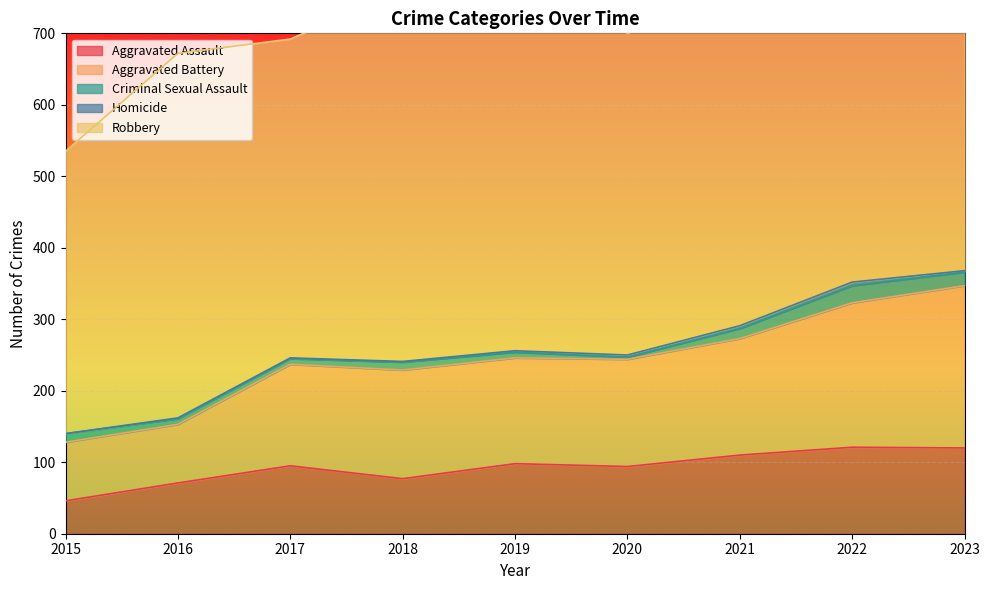

True or false: Robbery and Homicide cross at least once.

False